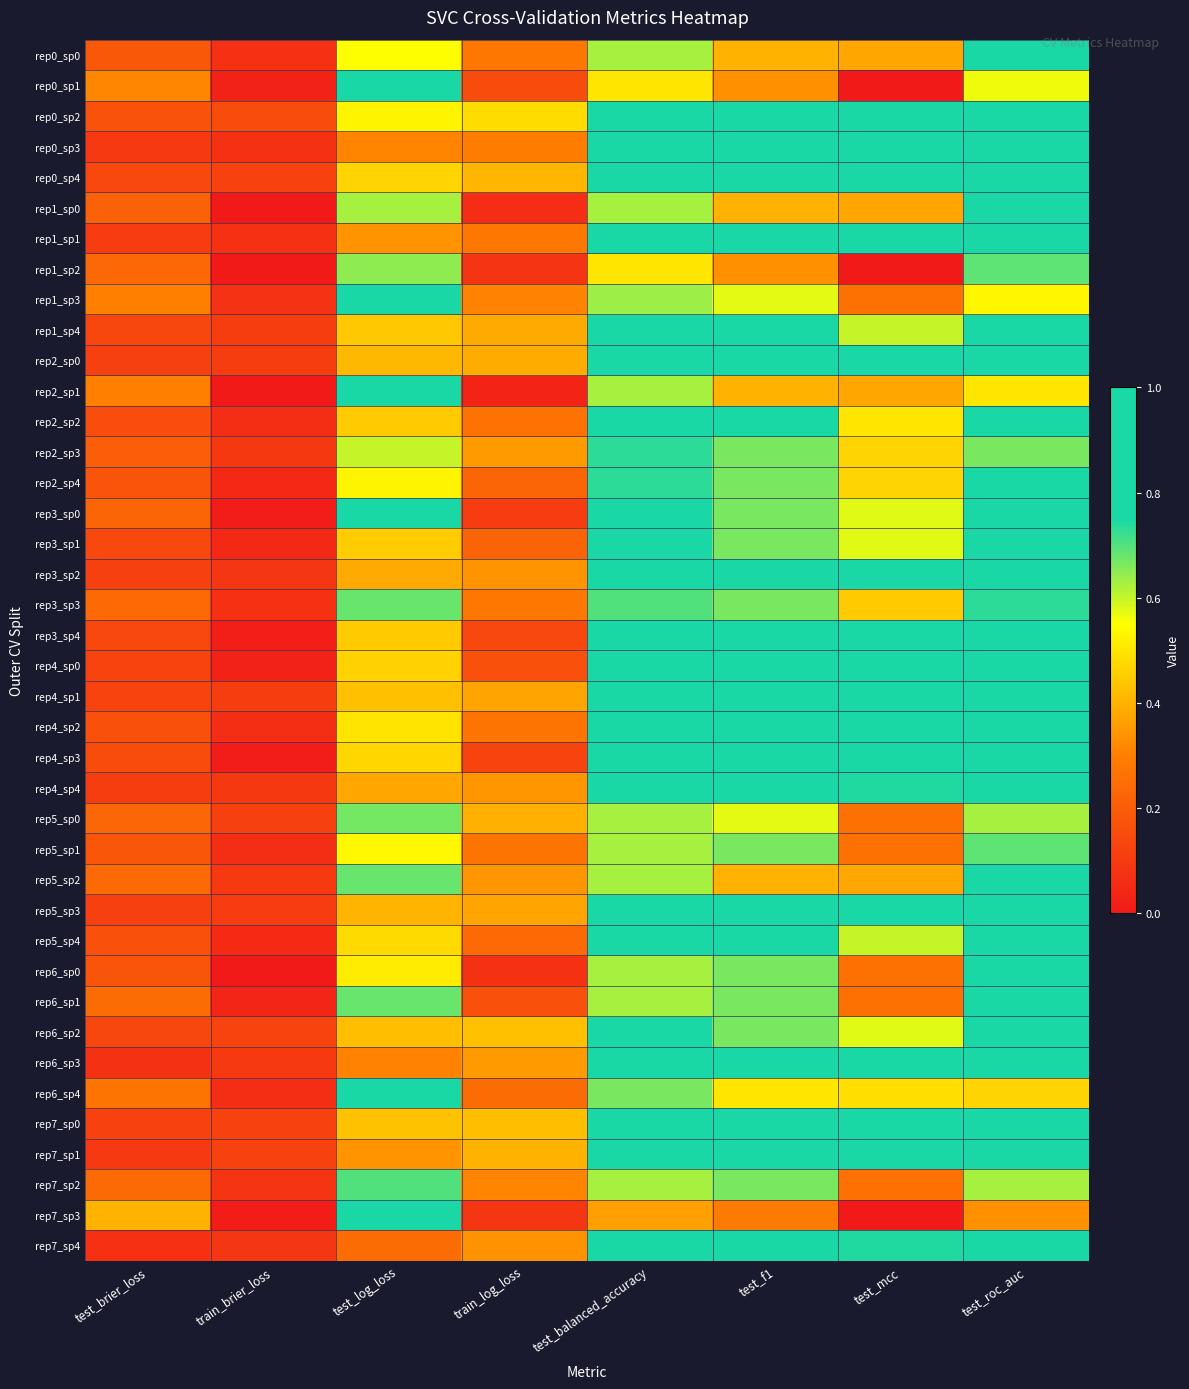

Which series has the largest range (max minus min)?

rep7_sp3